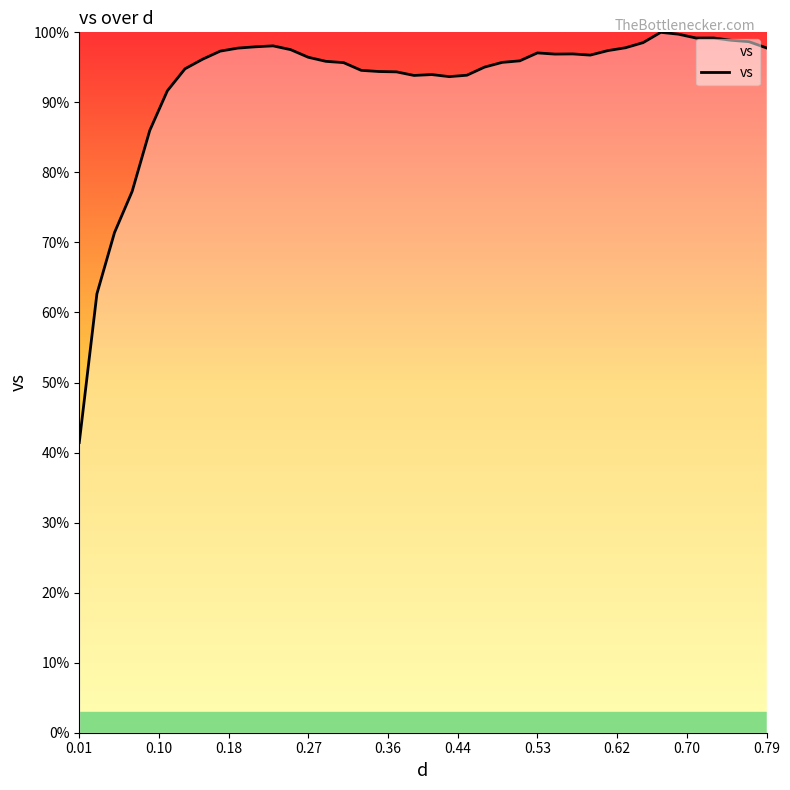

What is the maximum value shown in the chart?

100.0